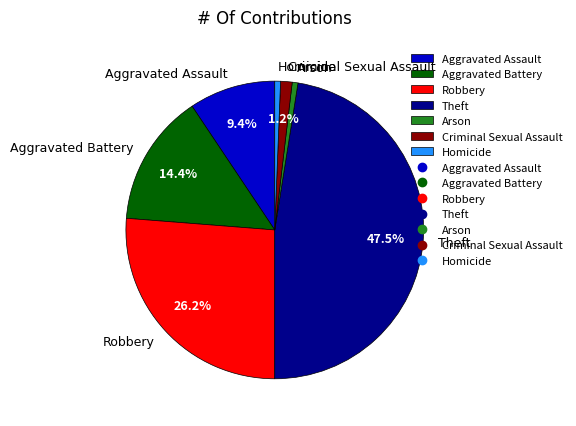

To the nearest percent, what is the combined percentage of Homicide and Robbery?

27%